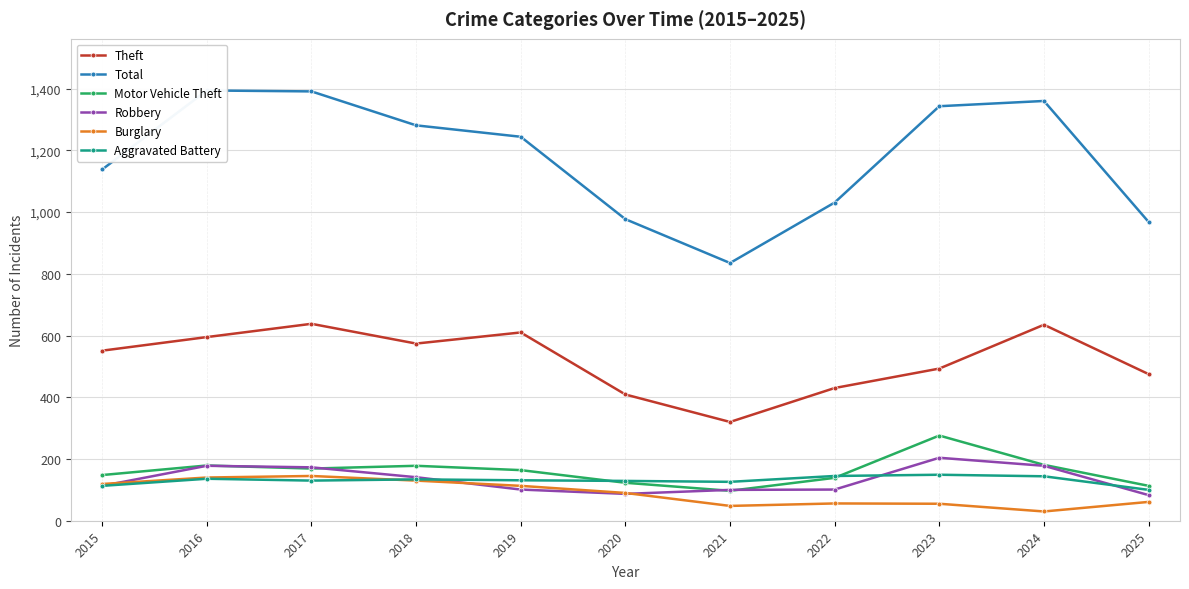

What are all the series names shown in the legend?

Theft, Total, Motor Vehicle Theft, Robbery, Burglary, Aggravated Battery